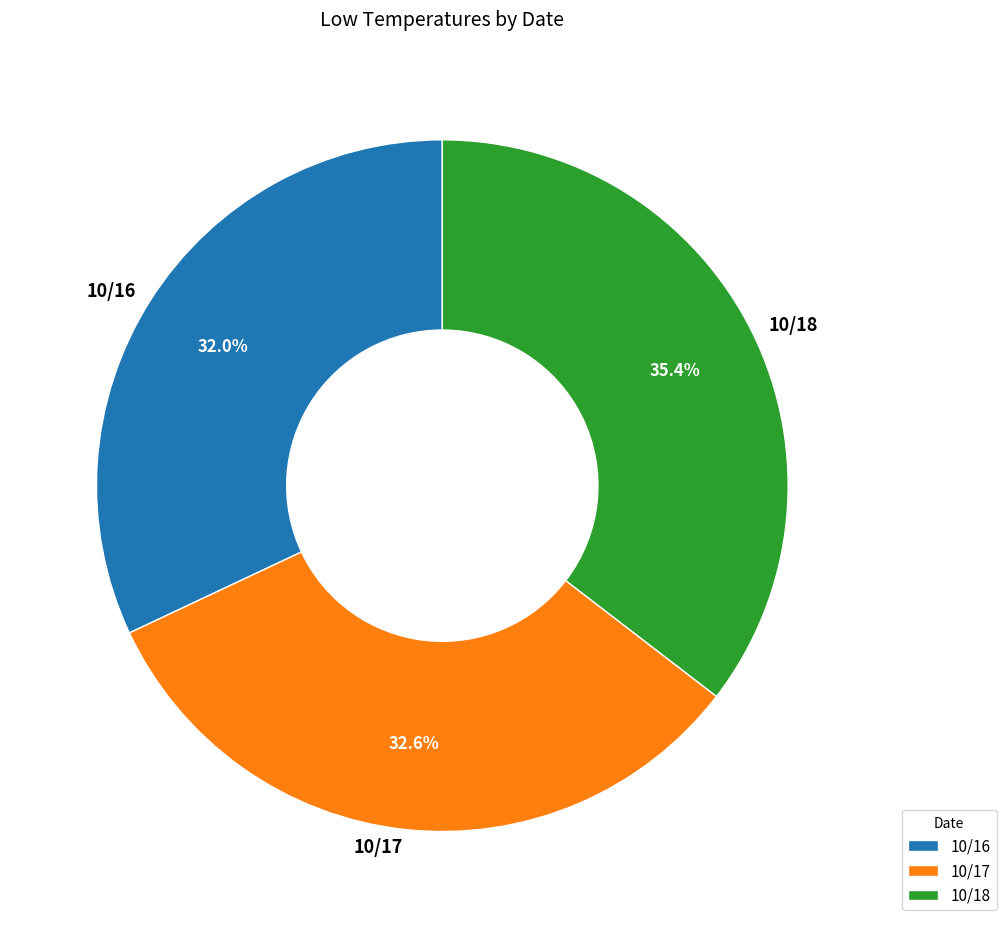

The 10/16 slice represents 32% of the pie. True or false?

True